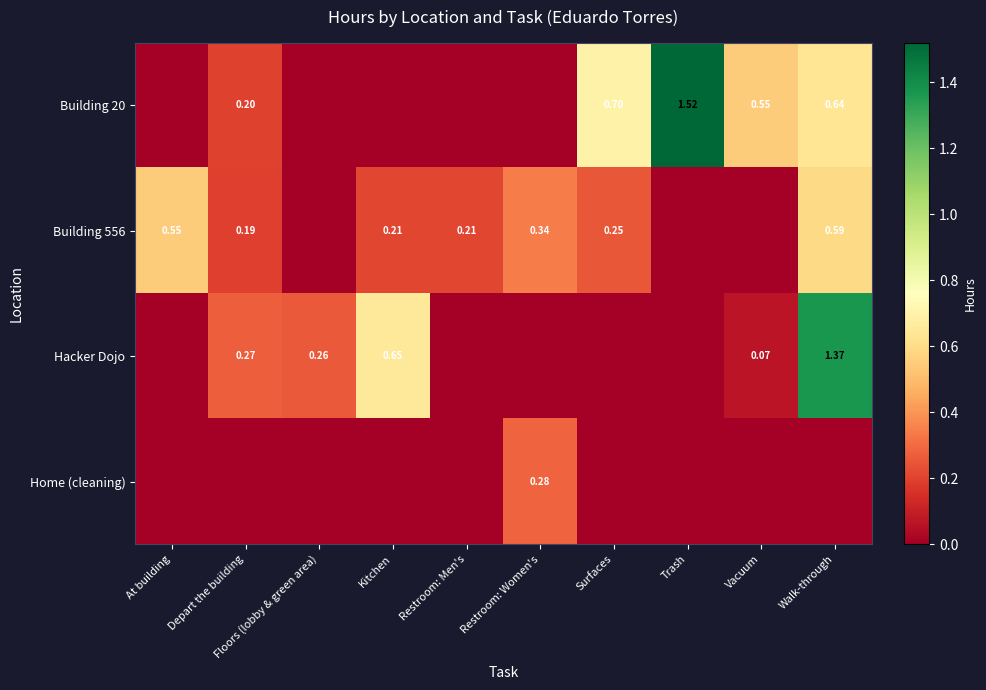

What is the sum of all Hacker Dojo values?

2.6